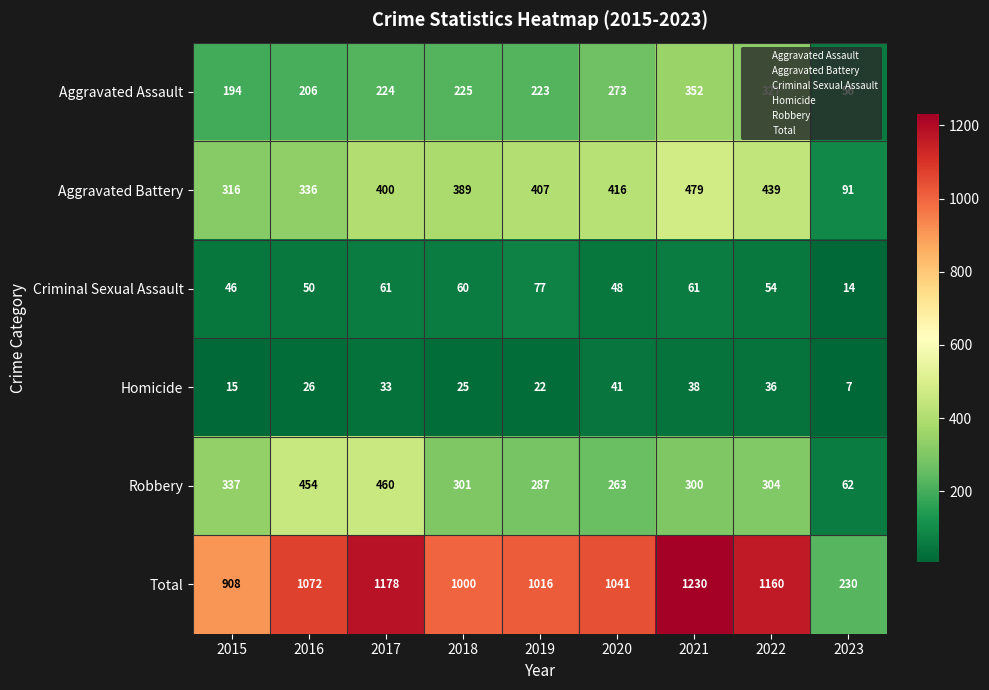

List the series in order of their peak value, highest first.

Total, Aggravated Battery, Robbery, Aggravated Assault, Criminal Sexual Assault, Homicide